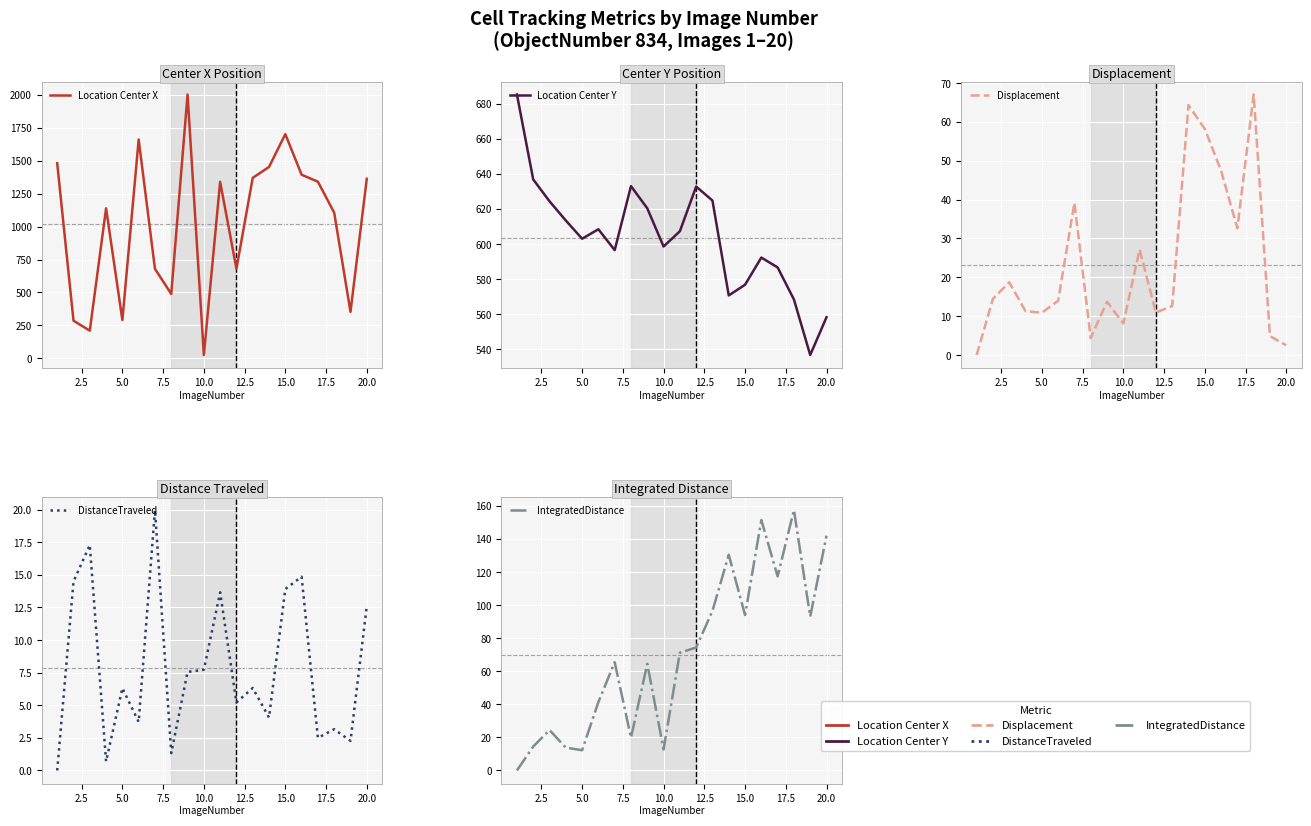

Reading left to right, list all the values displayed in this chart.

Location Center X: 1481.7	285.5	209.7	1139.2	290.2	1661.7	679.5	488.8	2003.3	24.9	1340.2	680.5	1370.4	1453.3	1702.5	1394.1	1341.4	1105.9	352.8	1363.5
Location Center Y: 685.4	636.9	624.4	613.4	603.0	608.4	596.5	633.0	620.4	598.6	607.3	632.8	624.8	570.6	576.7	592.3	586.6	568.3	536.6	558.2
Displacement: 0.0	14.5	18.7	11.3	10.9	14.0	39.2	4.4	13.7	8.1	27.1	10.9	12.6	64.3	58.2	47.5	32.6	67.1	4.9	2.5
DistanceTraveled: 0.0	14.5	17.3	0.7	6.3	3.7	20.0	1.3	7.6	7.7	13.7	5.2	6.3	4.1	13.9	14.9	2.5	3.2	2.3	12.6
IntegratedDistance: 0.0	14.5	24.5	13.8	12.2	41.4	65.5	19.9	64.5	12.7	71.2	74.4	96.5	130.4	94.0	151.4	117.4	157.5	93.1	142.0